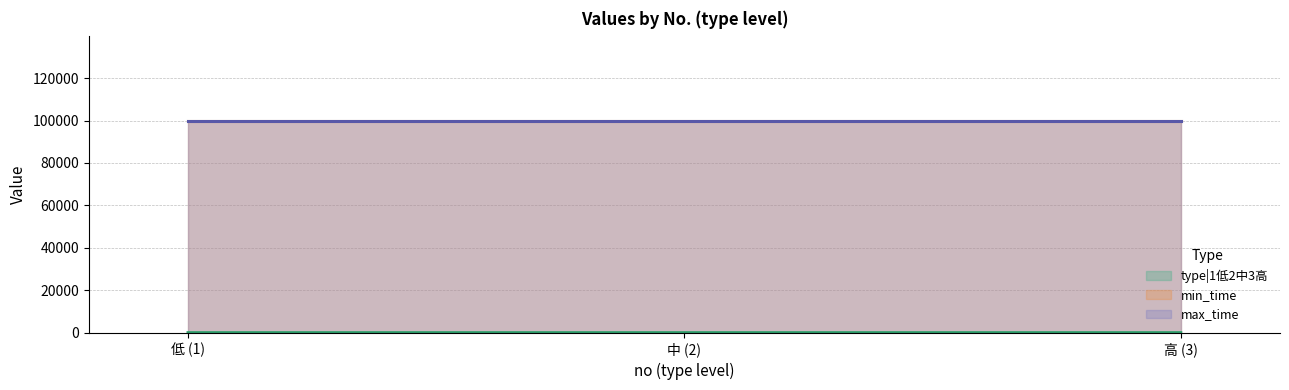

What is the difference between the maximum and second lowest values in the type|1低2中3高 series?

1